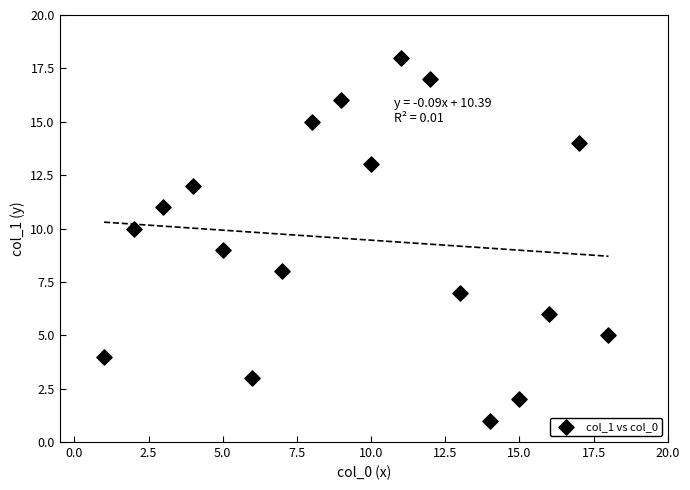

What is the range of Y values (max minus min)?

17